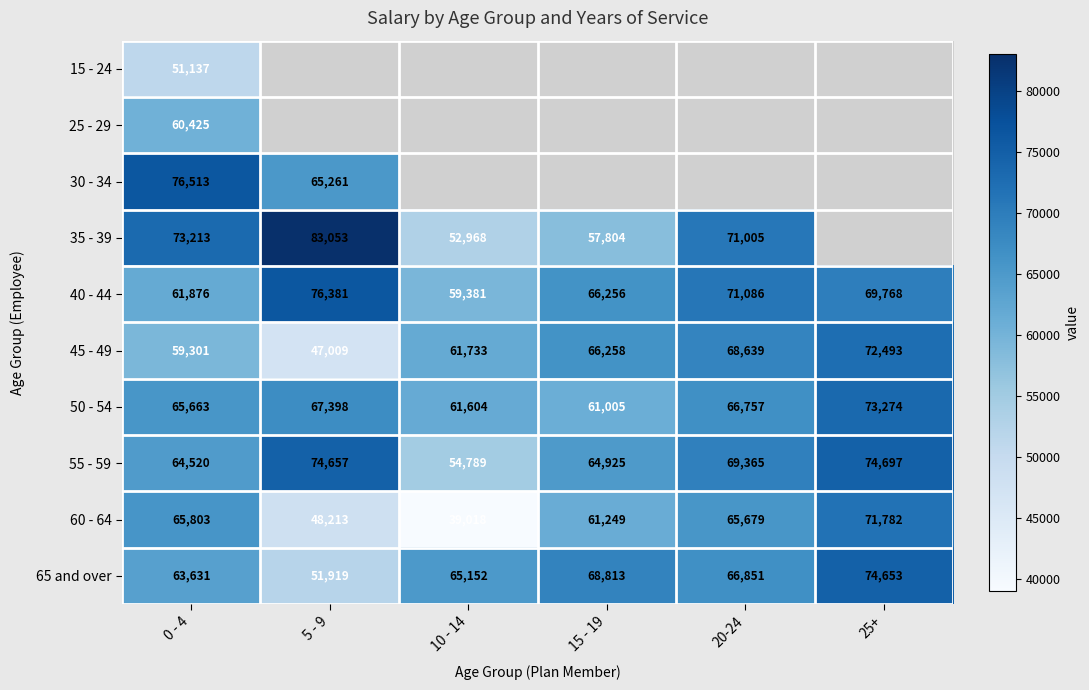

Where does the 40 - 44 series first go above 69768?

5 - 9